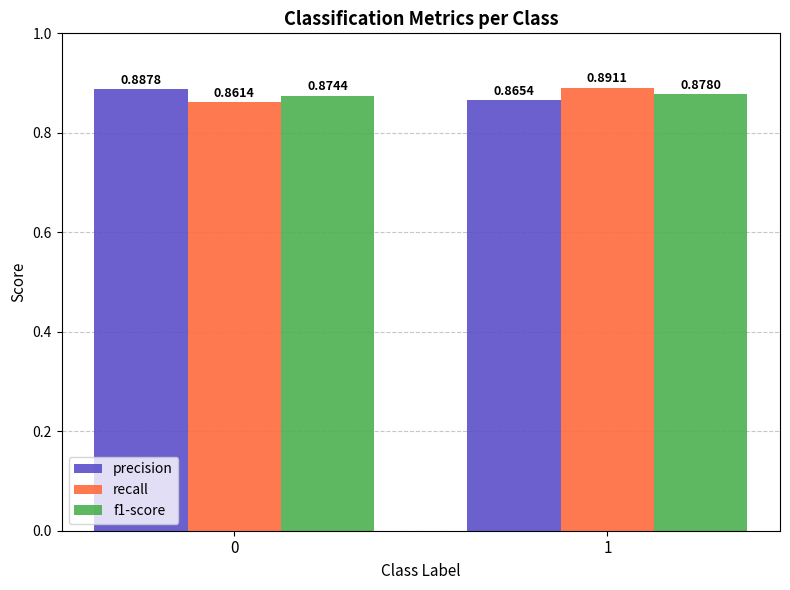

Are the bars horizontal?

No